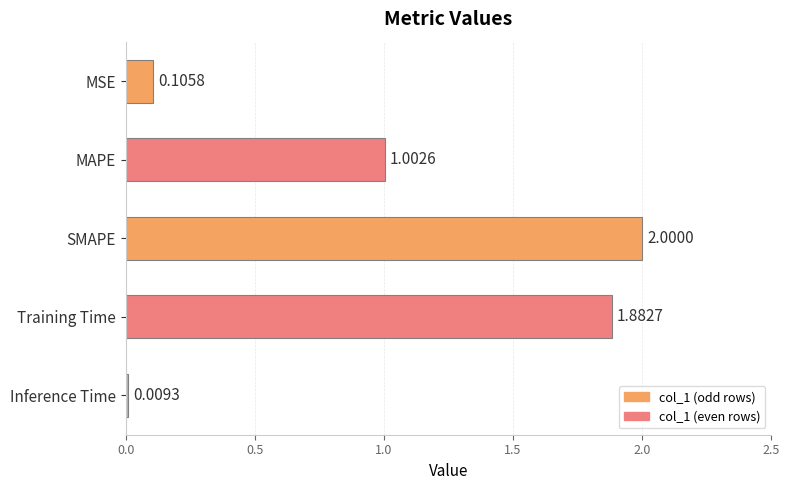

How many data points are above 1?

3